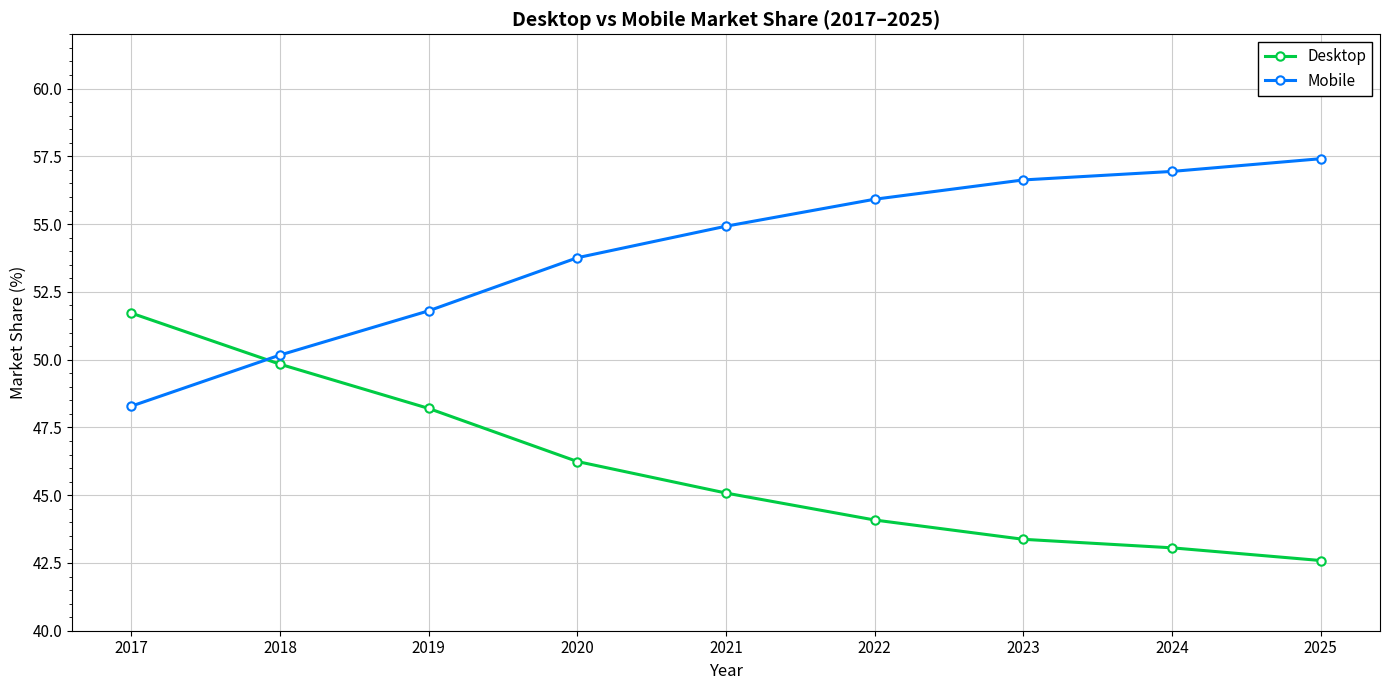

What is the value of the Mobile point at the 4th from the left?

53.8